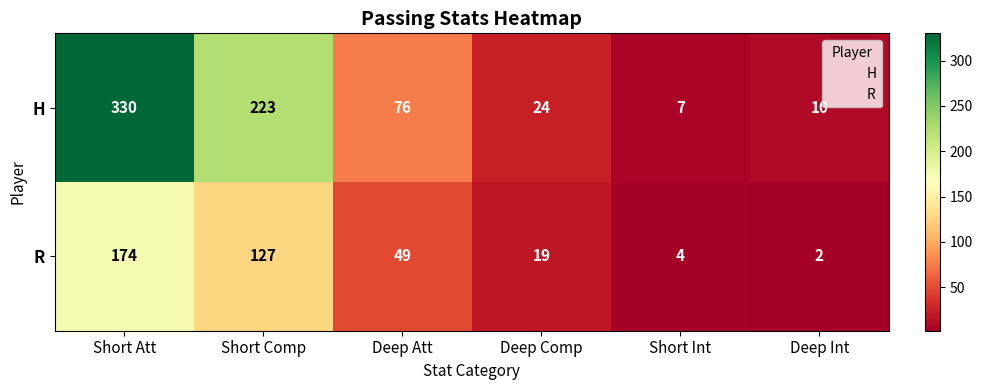

True or false: H has a value of 50 at Deep Att.

False